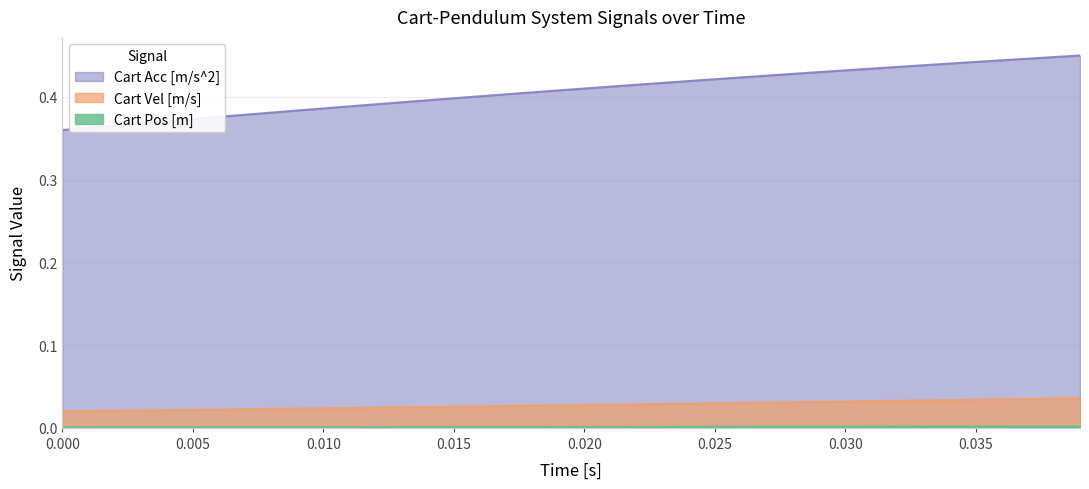

Which series has the widest spread of values?

Cart Acc [m/s^2]